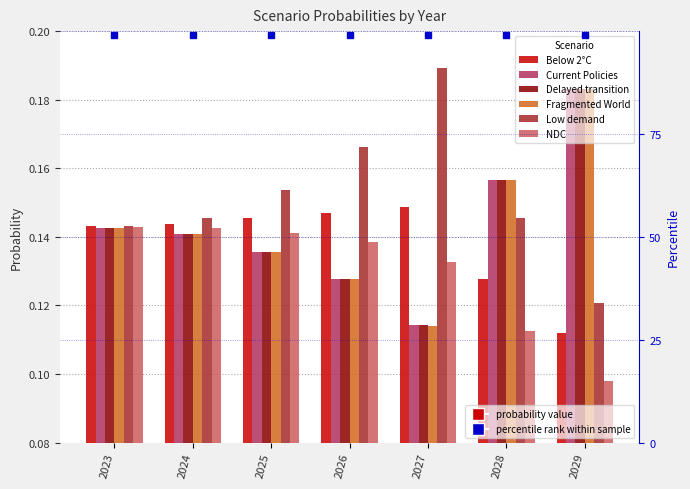

At which label does Delayed transition reach its minimum?

2027